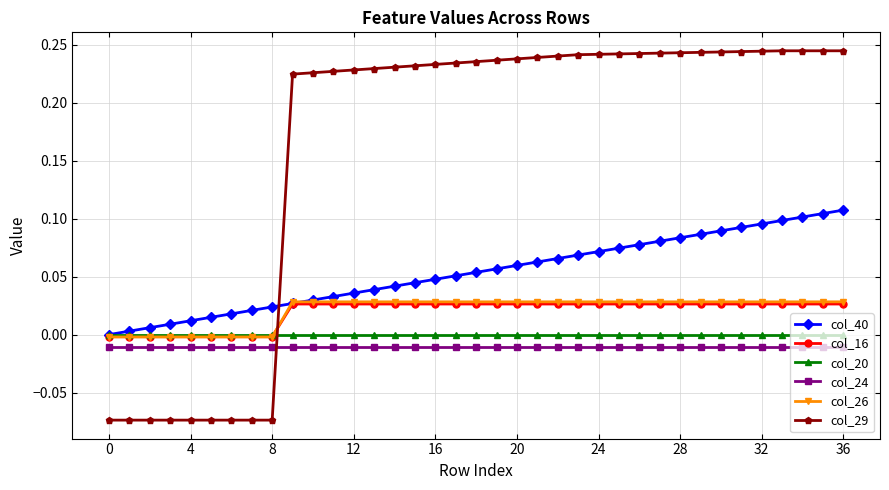

How many intersections are there between col_24 and col_29?

1